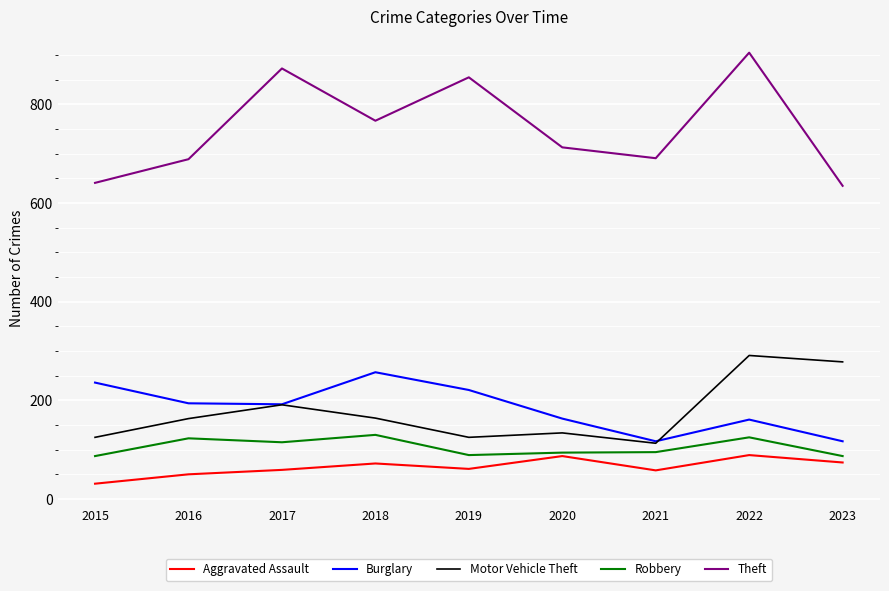

What is the smallest value displayed?

31